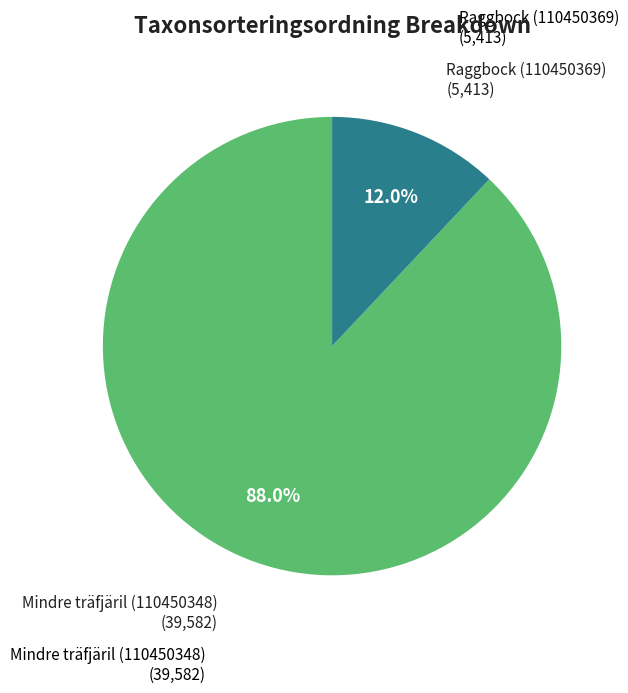

Is there a majority slice in this chart?

Yes